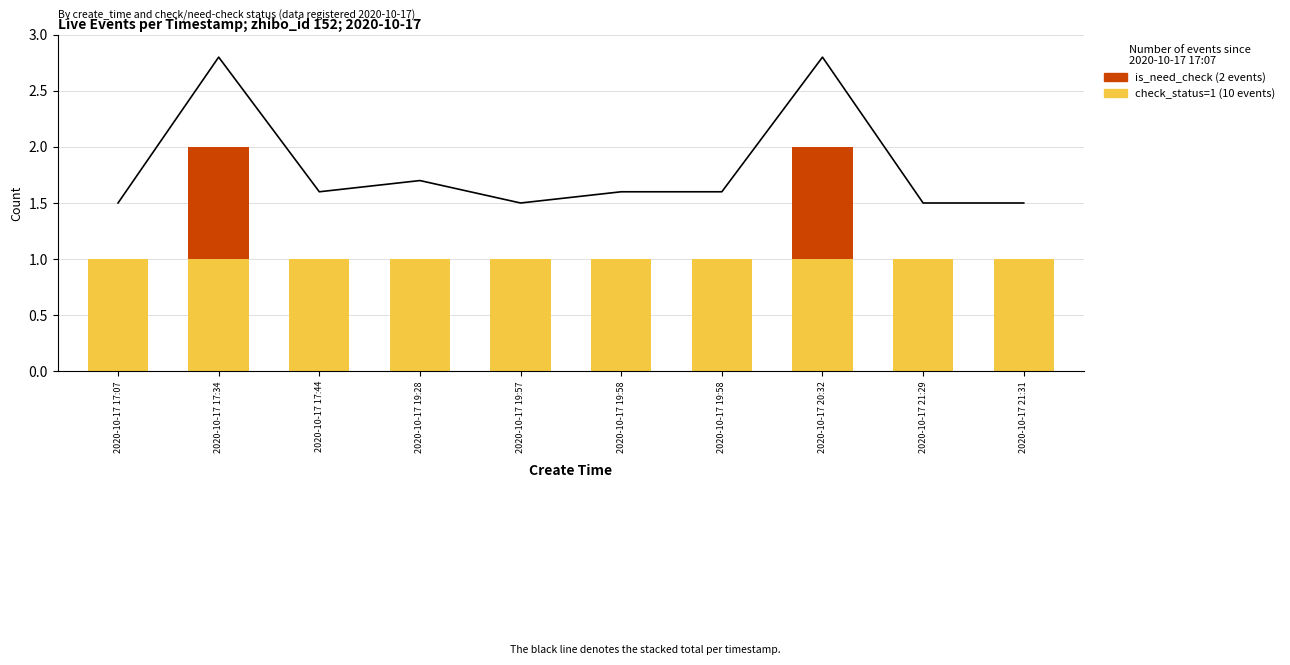

What is the greatest value displayed?

1